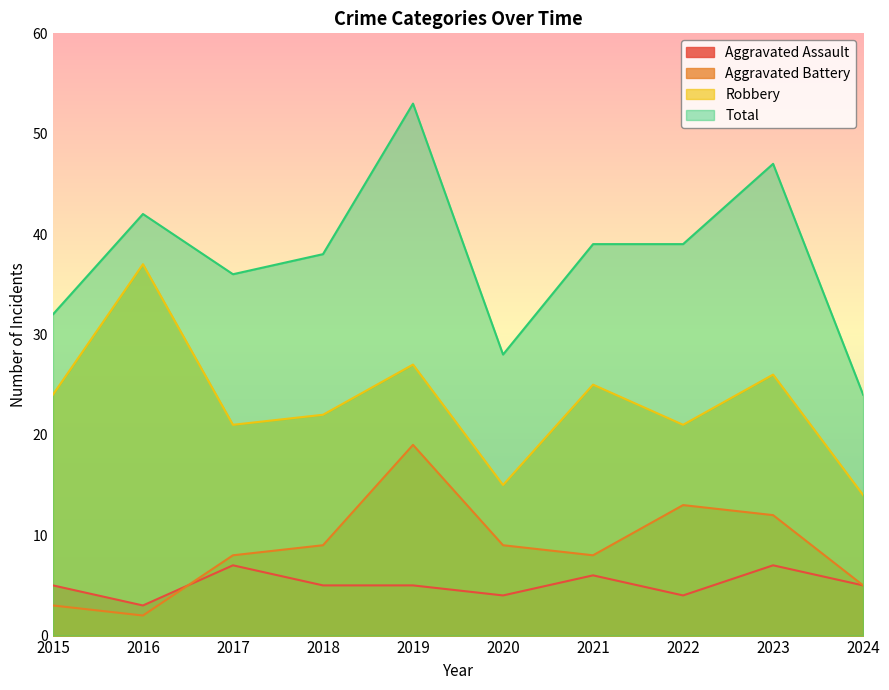

What is the value of the Aggravated Assault point at the 8th from the left?

4